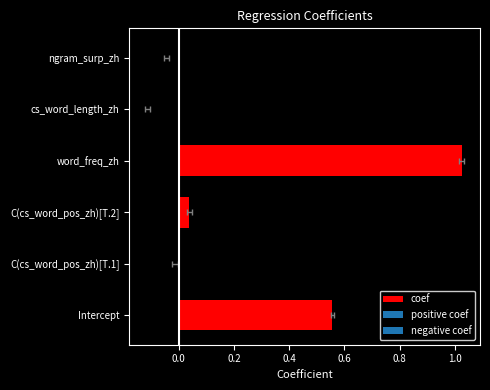

How many data points are less than 0?

3